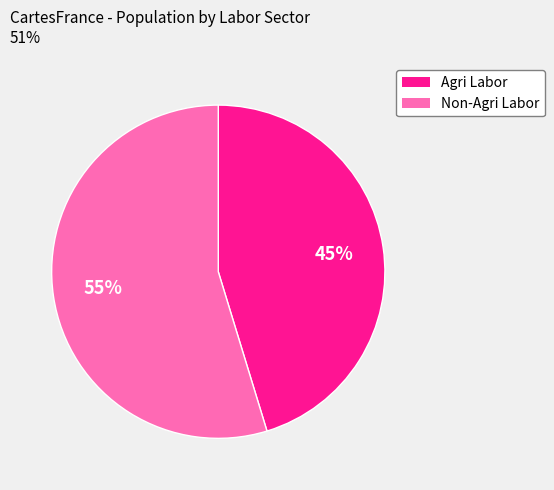

Do Agri Labor and Non-Agri Labor together represent more than half of the pie?

Yes